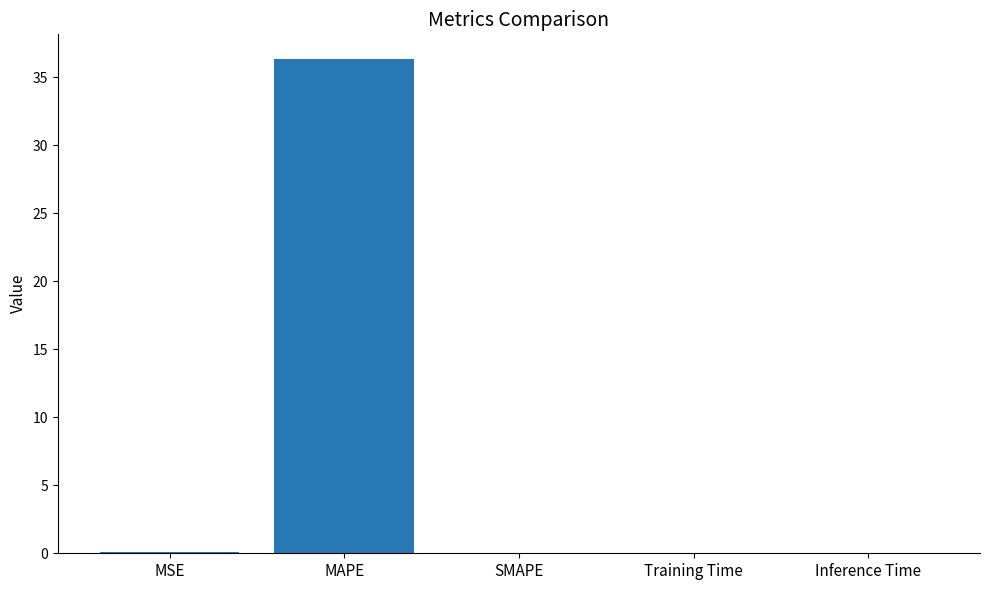

What is the sum of all values?

36.4